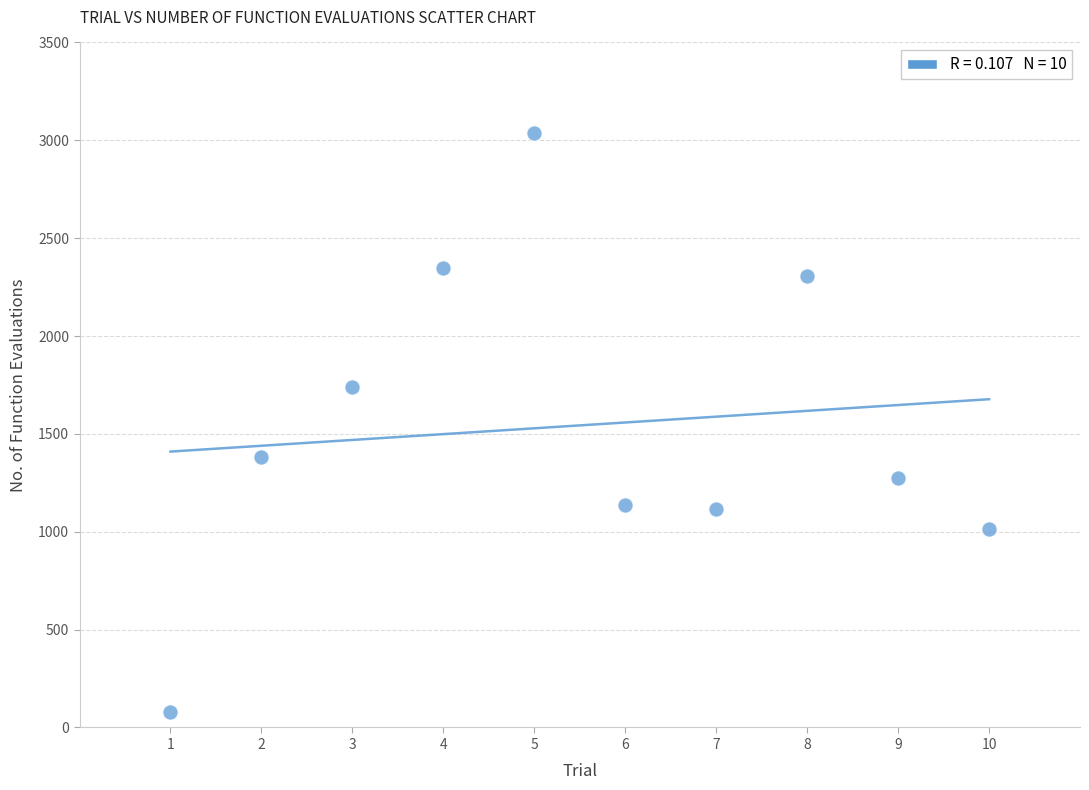

What is the average Y value?

1543